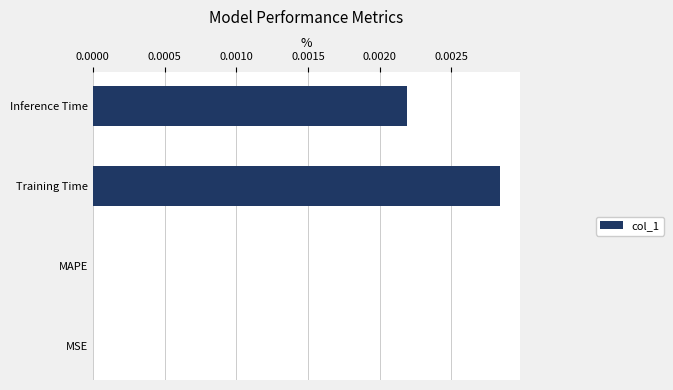

Which has a higher value, Inference Time or MSE?

Inference Time